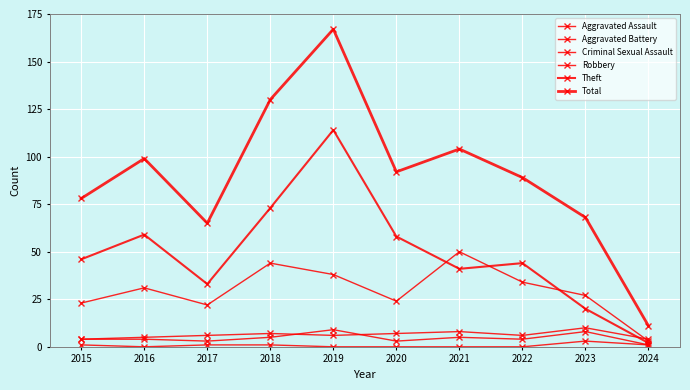

Is this an area chart (filled region under the line)?

No